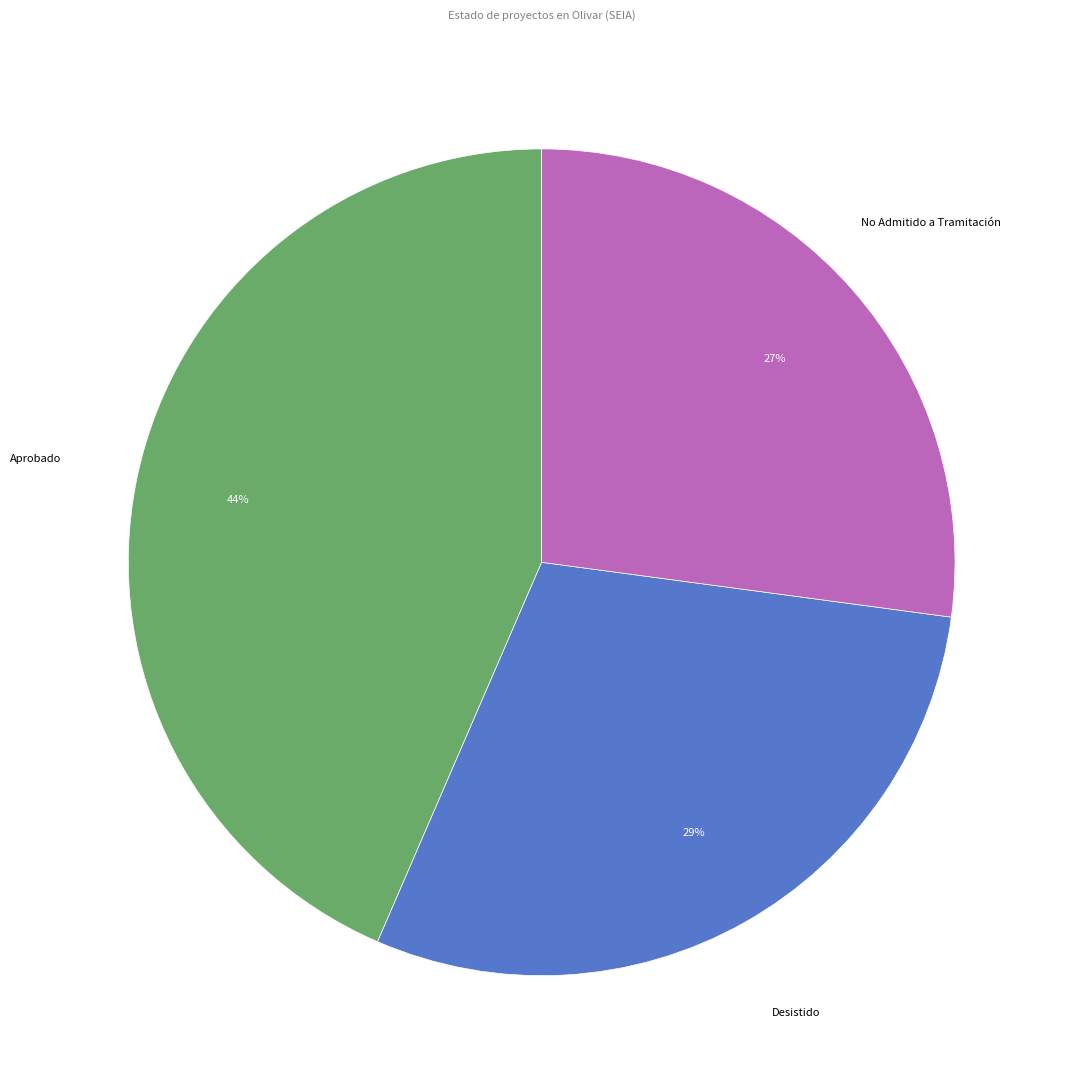

Do No Admitido a Tramitación and Aprobado together represent more than half of the pie?

Yes